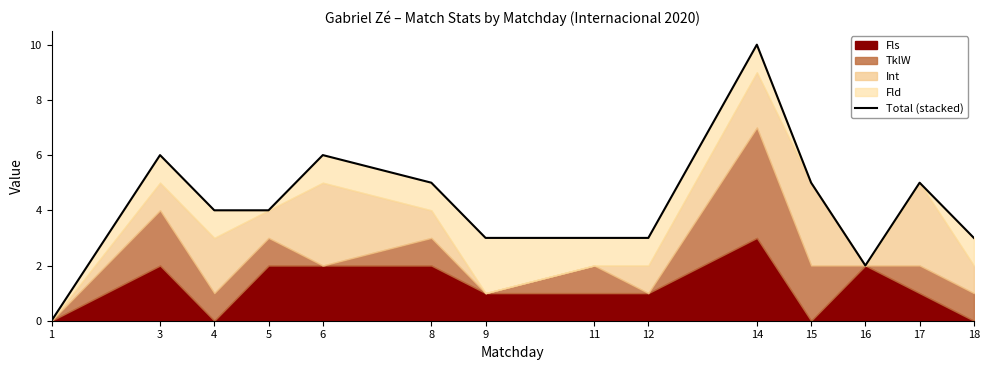

How many data points are less than 4?

6